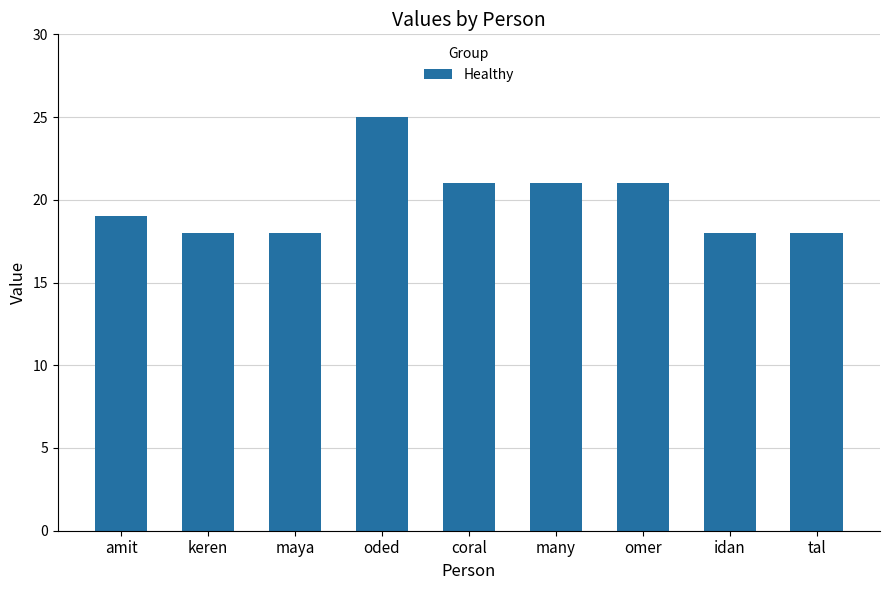

What is the approximate value at idan?

18